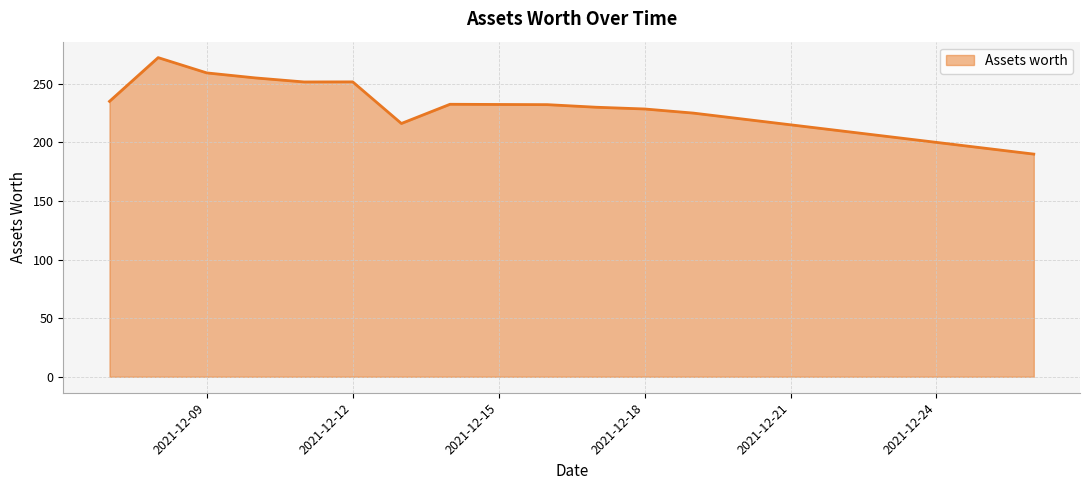

What is the minimum value shown in the chart?

190.0